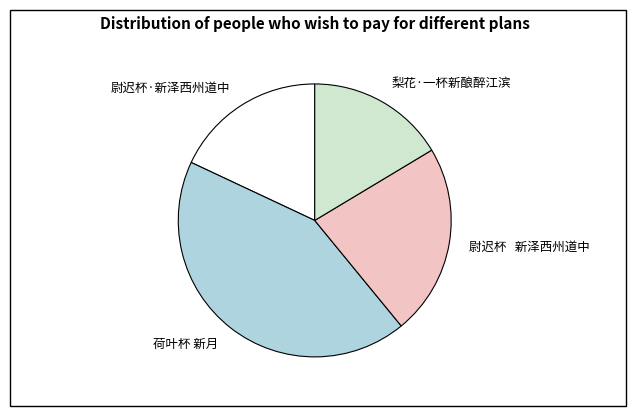

Is the sum of 尉迟杯 新泽西州道中 and 荷叶杯 新月 greater than half?

Yes